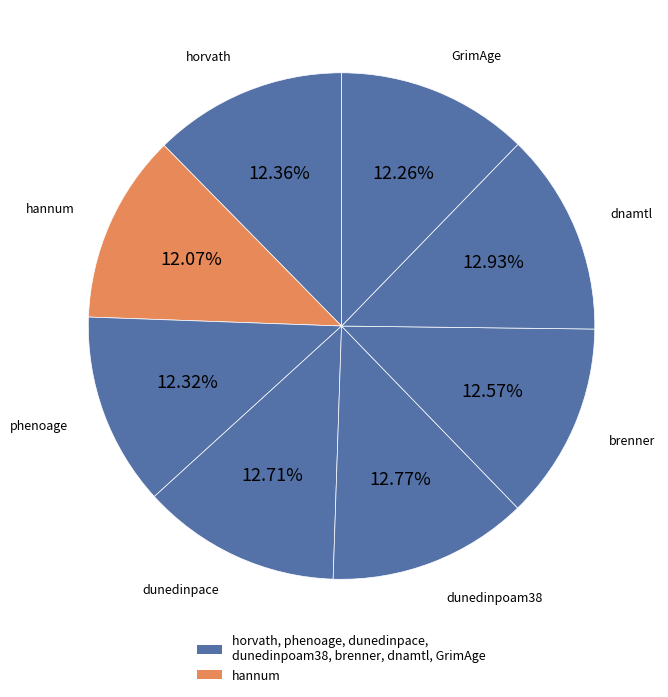

How many slices are in this pie chart?

8